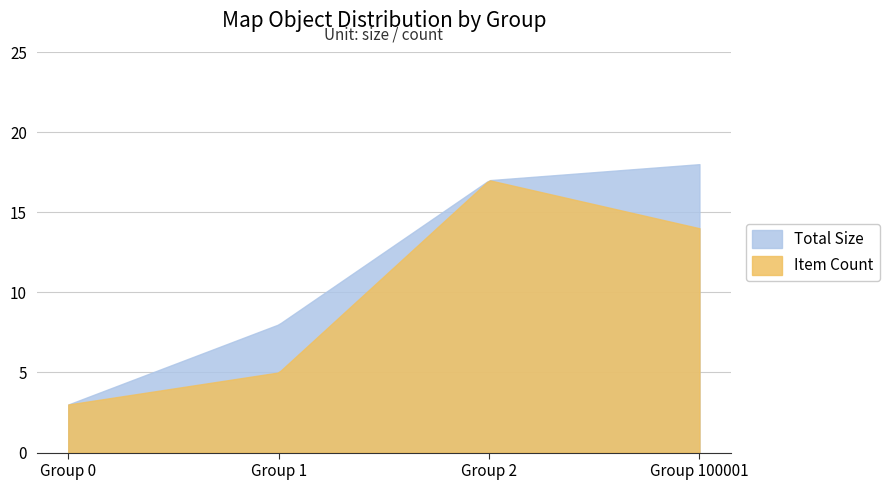

What are all the series names shown in the legend?

Total Size, Item Count